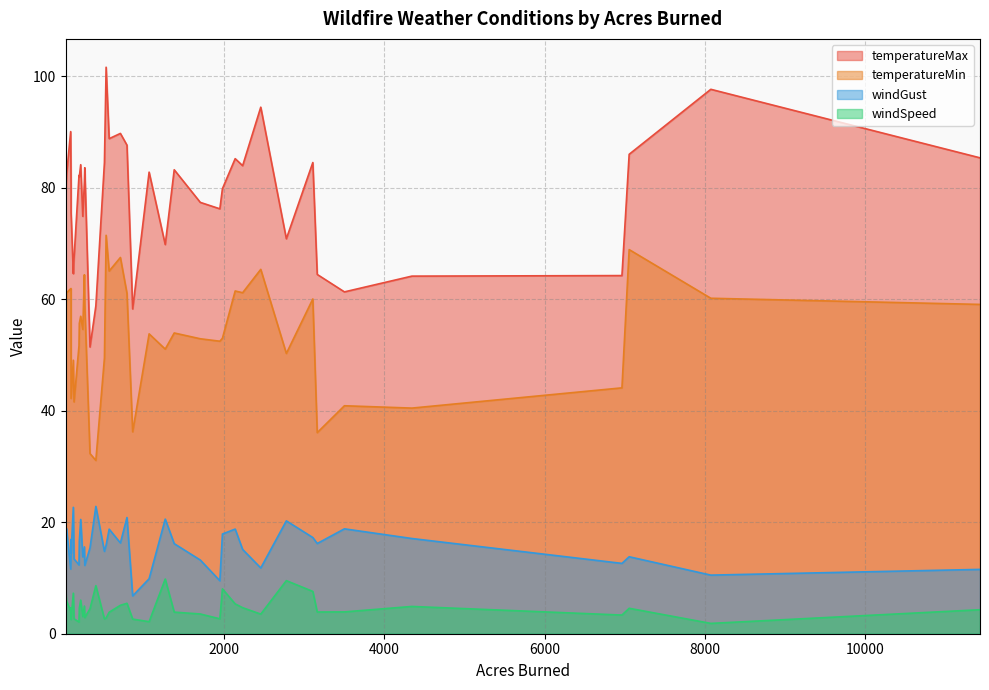

True or false: windSpeed has a value of 2.7 at 134.

True